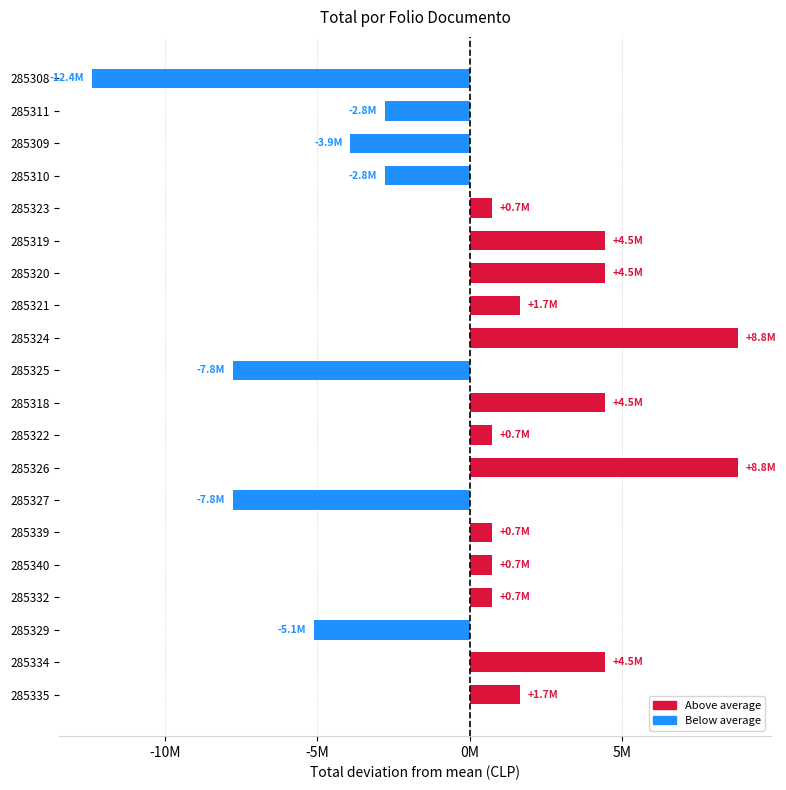

List the labels in order of value, smallest first.

285308, 285325, 285327, 285329, 285309, 285311, 285310, 285323, 285322, 285339, 285340, 285332, 285321, 285335, 285319, 285320, 285318, 285334, 285324, 285326